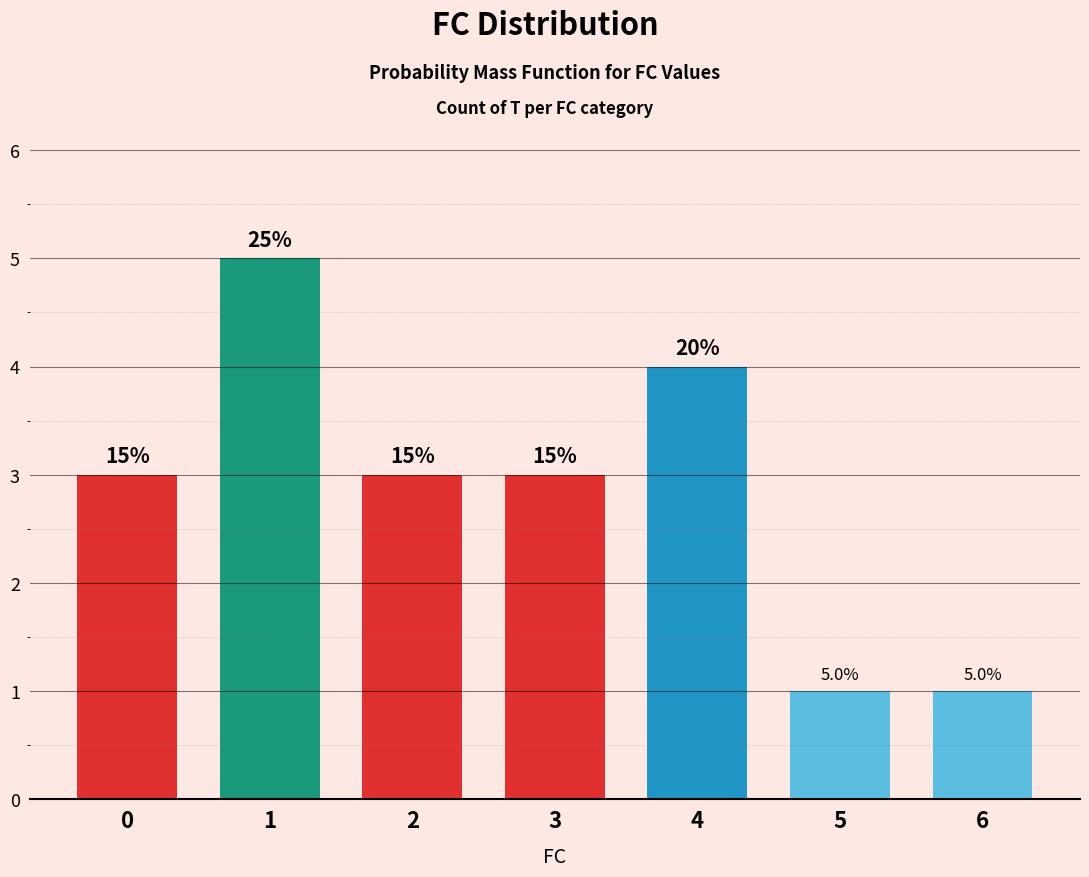

How many bars are there in total?

7